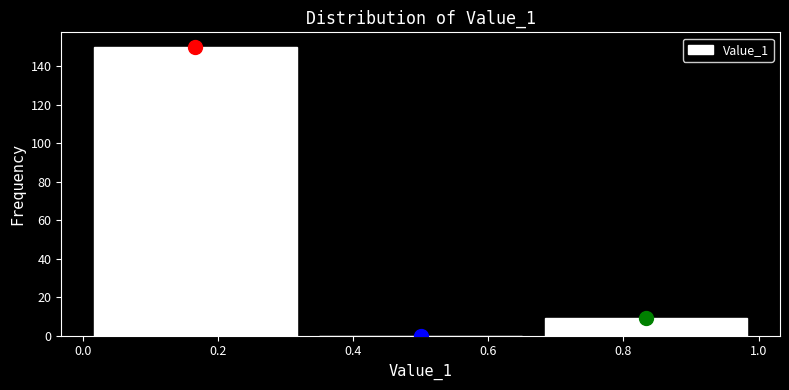

Reading left to right, list every bar in this chart as the range it spans on the x-axis followed by its height. Neither the bar edges nor the heights are printed on the chart, so give them approximately, as read against the axes.

0.00 to 0.34: 150
0.34 to 0.66: 0
0.66 to 1.00: 10